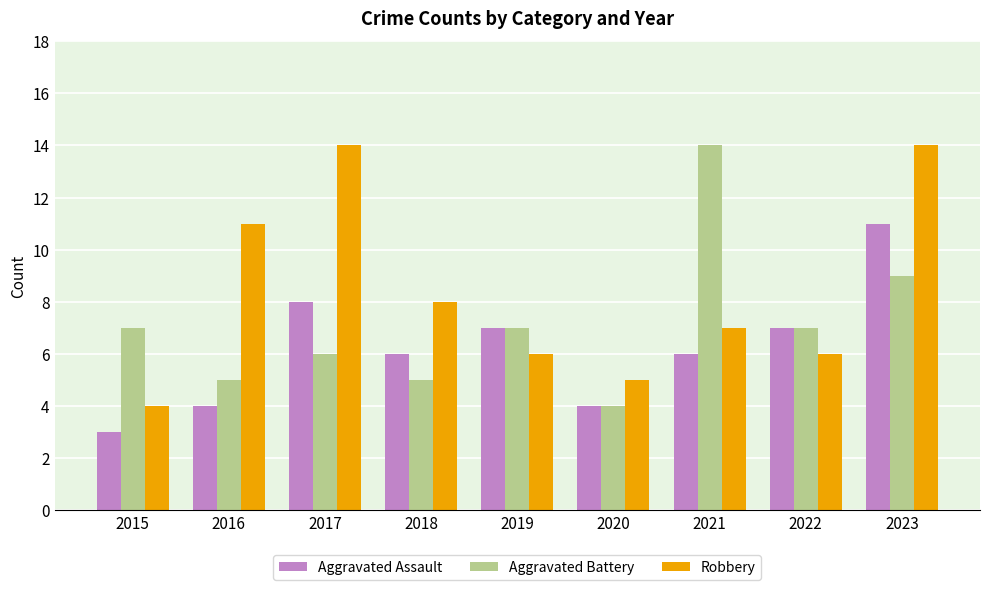

What is the sum of the Robbery values at 2018 and 2021?

15